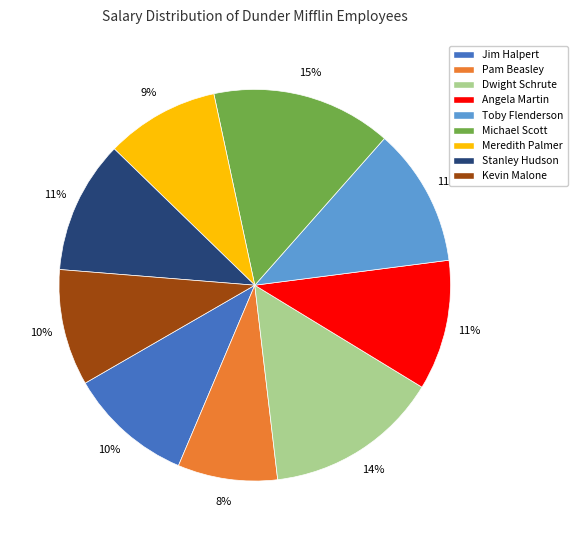

Between Michael Scott and Jim Halpert, which is larger?

Michael Scott